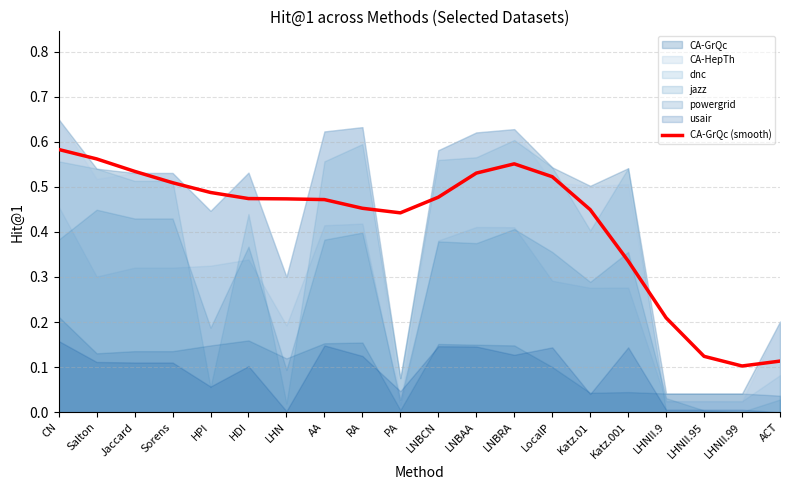

What is the difference between the values at Katz.01 and Salton?

0.1